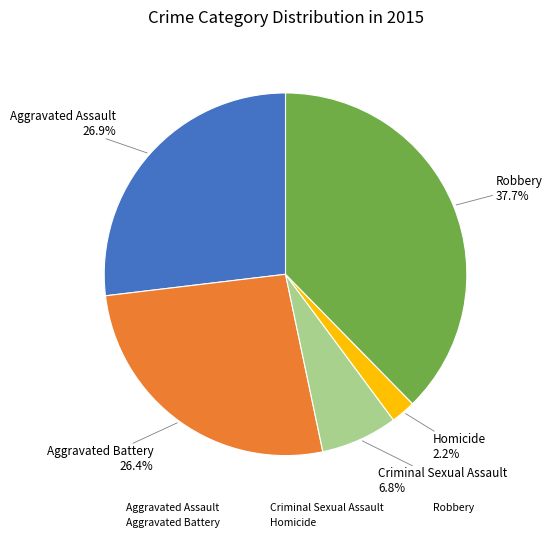

To the nearest percent, what portion does Aggravated Battery represent?

26%